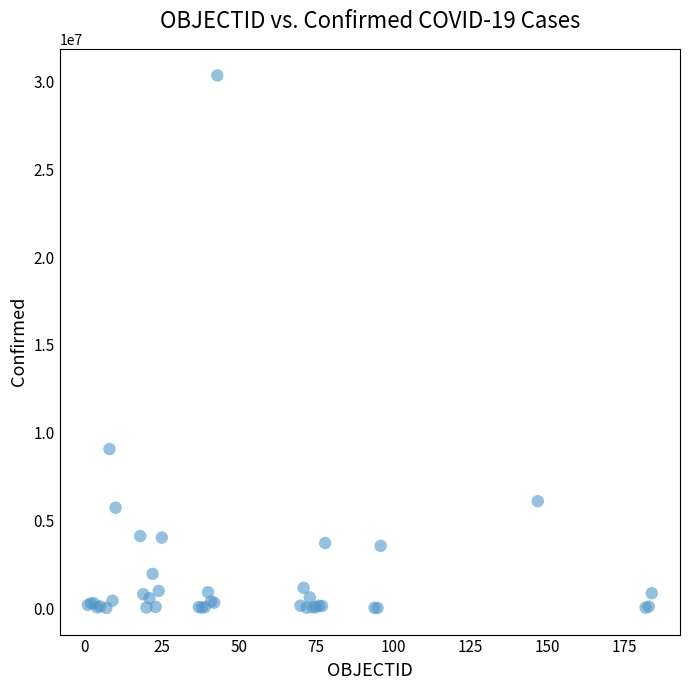

What Y value in the scatter plot is closest to 15178429?

9060923